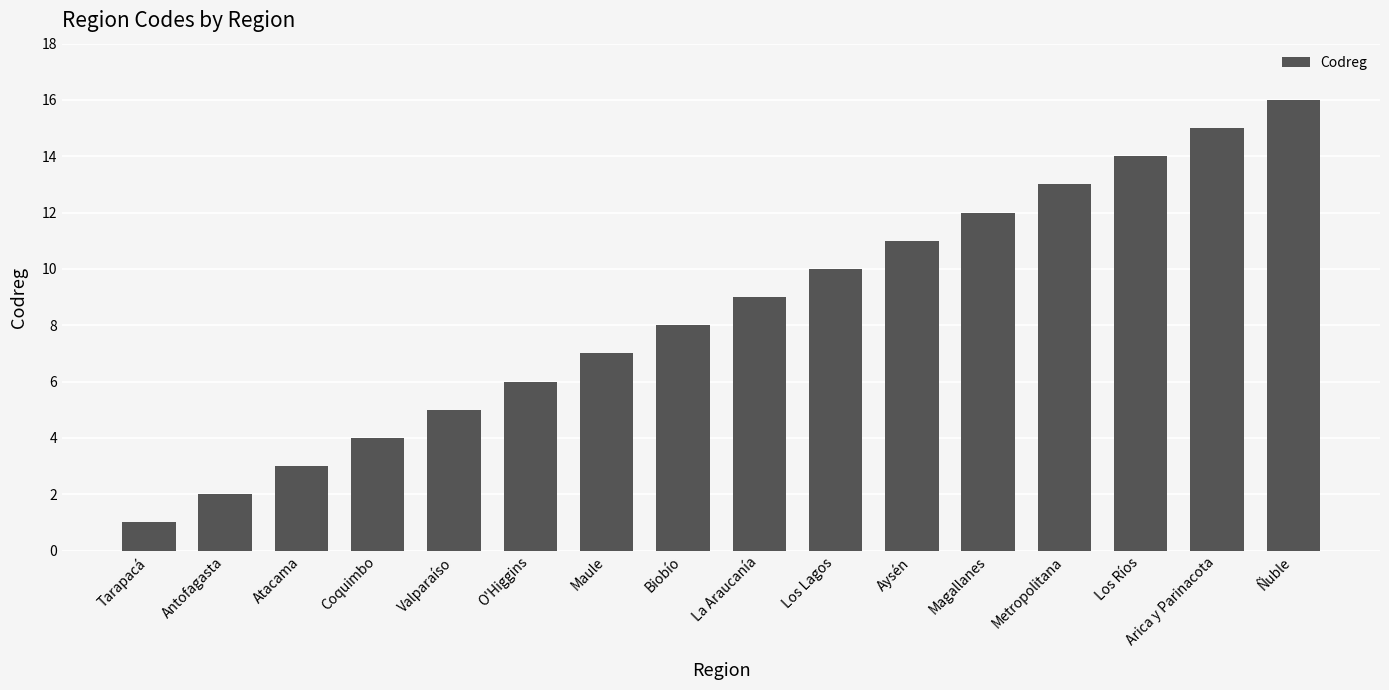

Which has a higher value, Tarapacá or Ñuble?

Ñuble